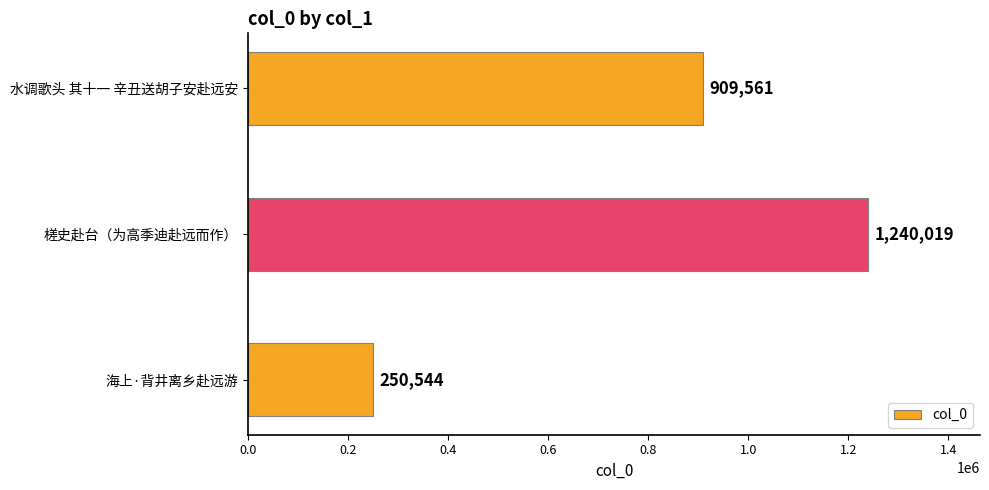

List the labels in order of value, smallest first.

海上·背井离乡赴远游, 水调歌头 其十一 辛丑送胡子安赴远安, 槎史赴台（为高季迪赴远而作）